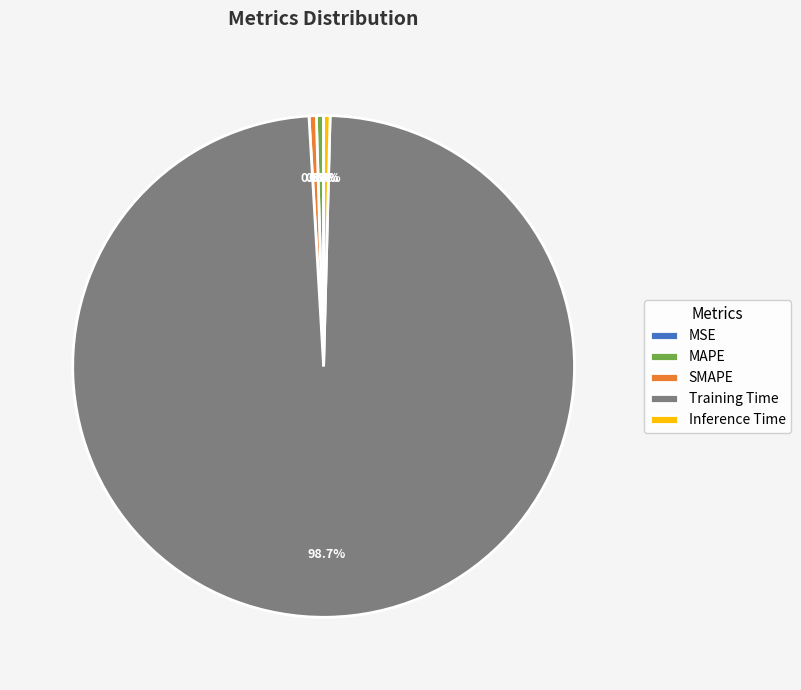

What is the largest slice in the pie chart?

Training Time